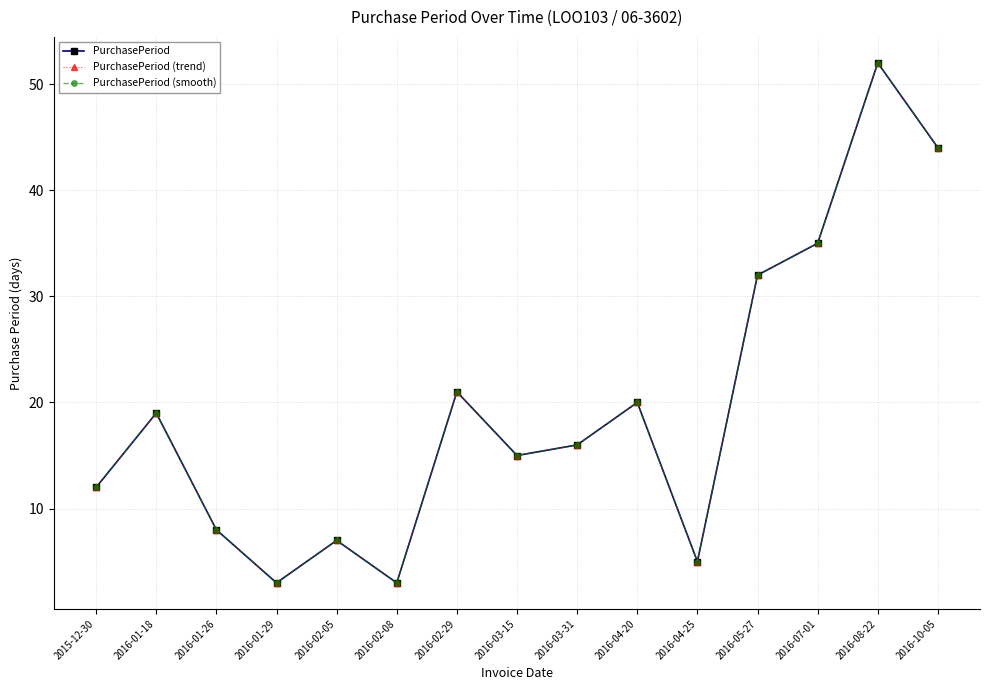

True or false: PurchasePeriod (trend) has more than 0 interior local peaks.

True